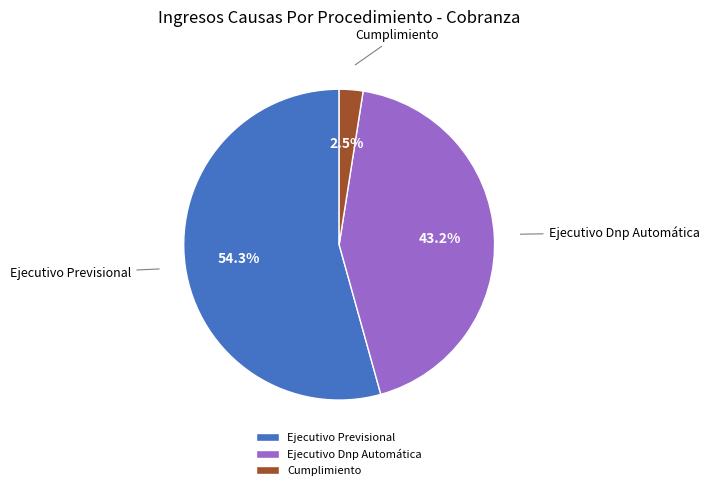

Which slice is the largest?

Ejecutivo Previsional